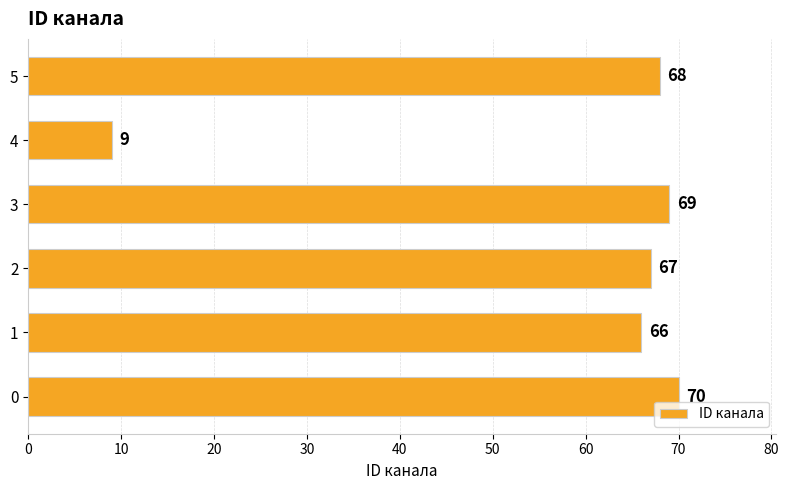

Between 1 and 5, which is larger?

5